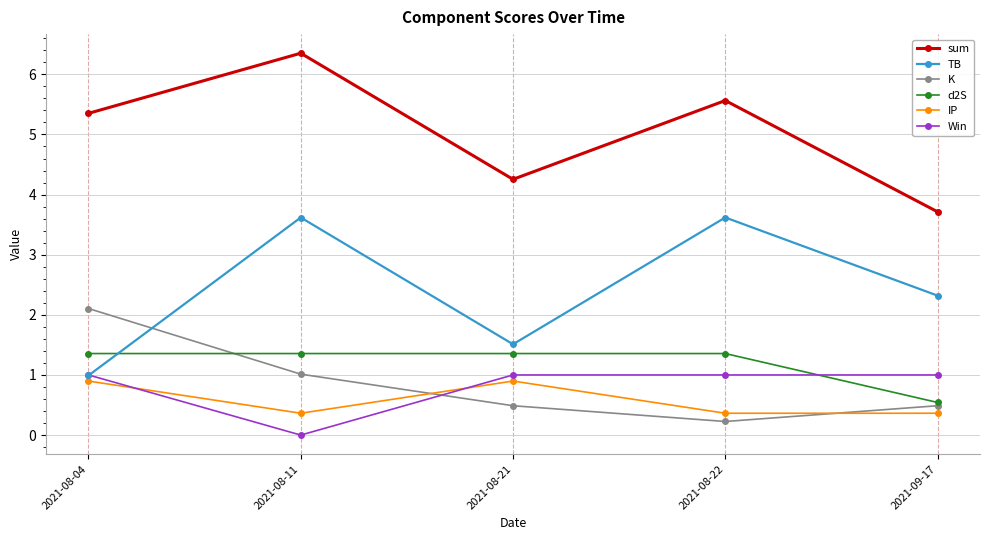

Reading left to right, extract all data points from this chart.

sum: 5.4	6.4	4.3	5.6	3.7
TB: 1.0	3.6	1.5	3.6	2.3
K: 2.1	1.0	0.5	0.2	0.5
d2S: 1.4	1.4	1.4	1.4	0.5
IP: 0.9	0.4	0.9	0.4	0.4
Win: 1.0	0.0	1.0	1.0	1.0